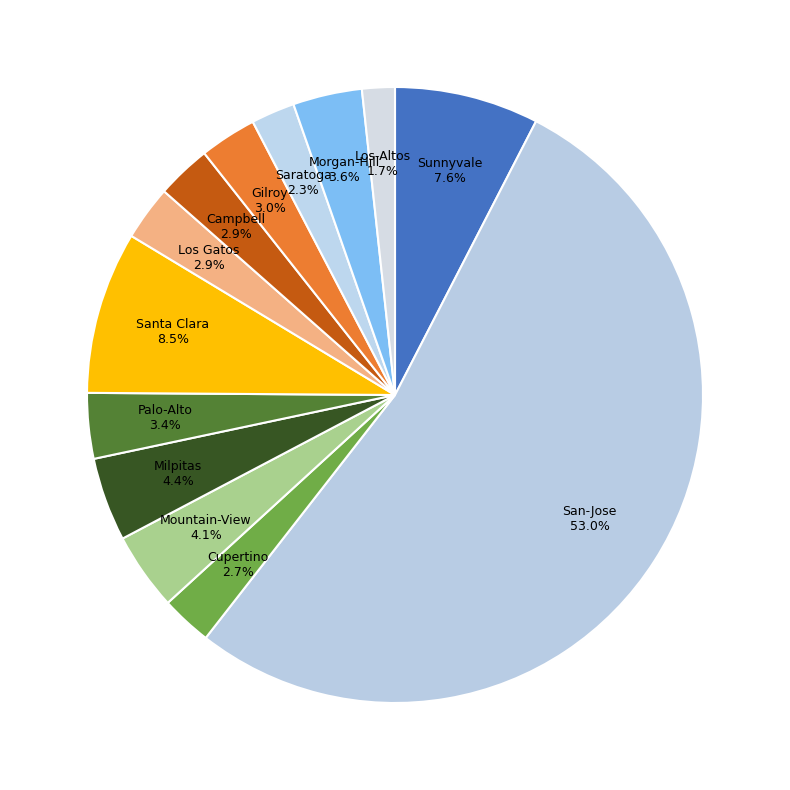

What portion of the pie excludes Campbell?

97.1%